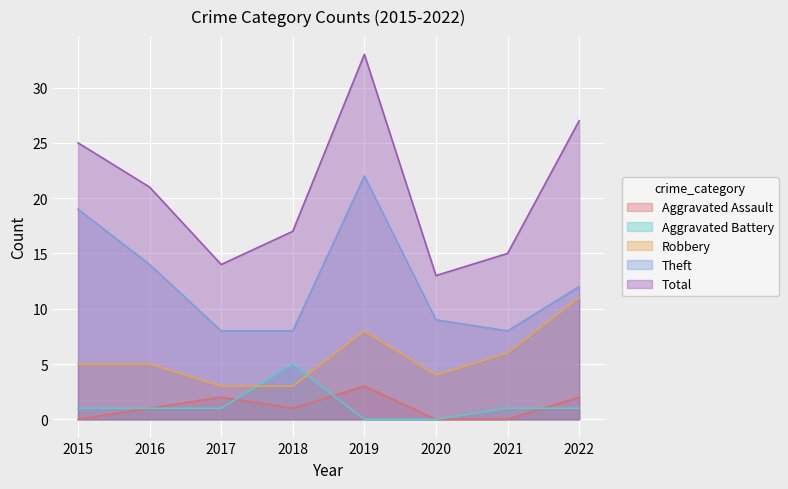

At which category is the sum across all series the highest?

2019